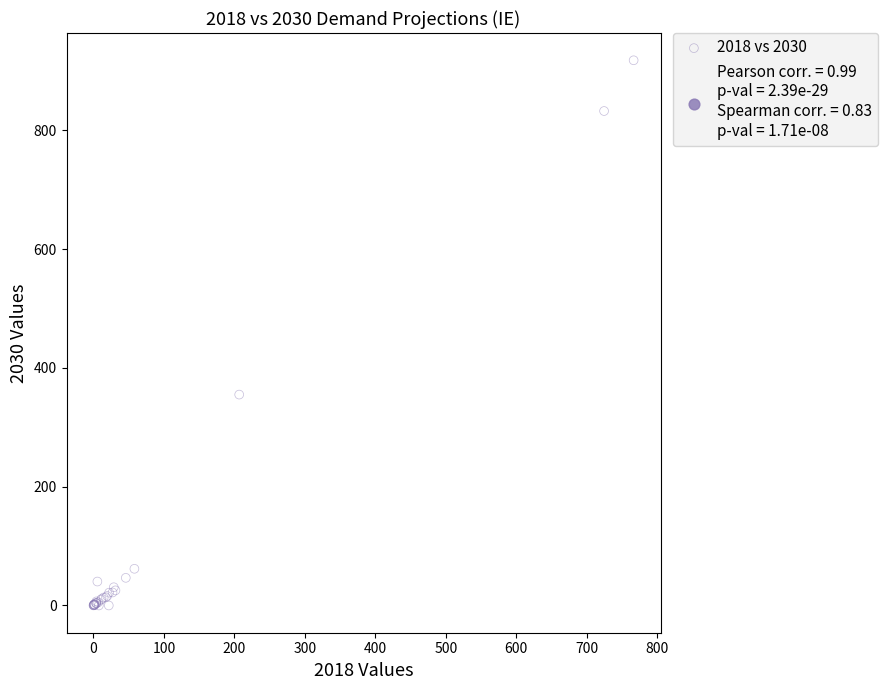

What Y value in the scatter plot is closest to 459?

355.1